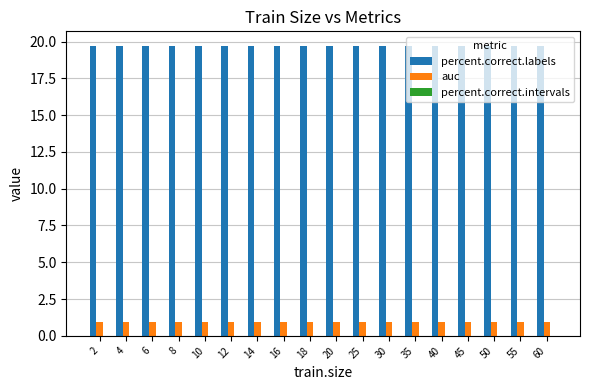

The auc series shows 0.2 at 12. True or false?

False